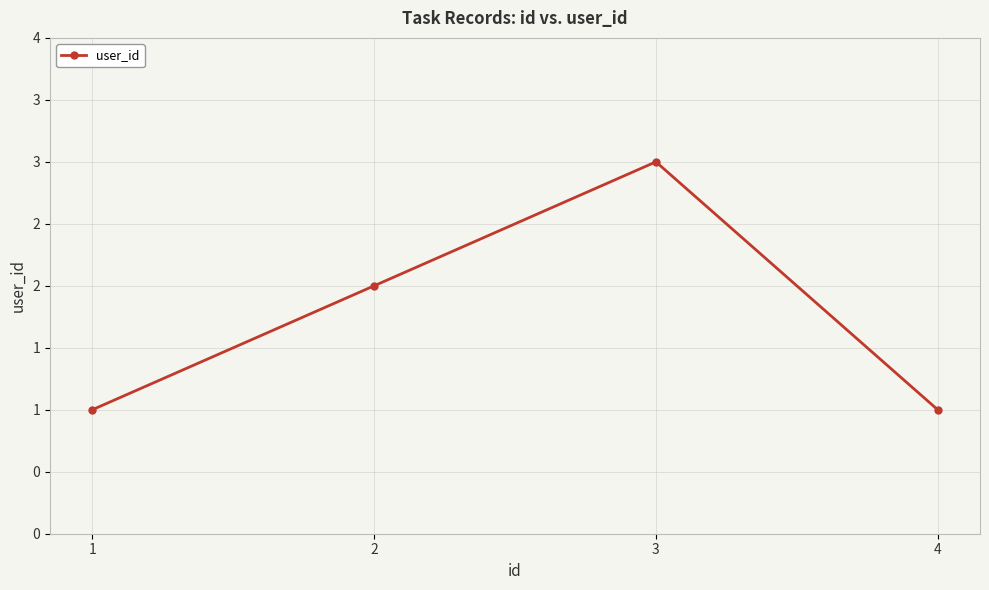

List the labels in order of value, smallest first.

1, 4, 2, 3